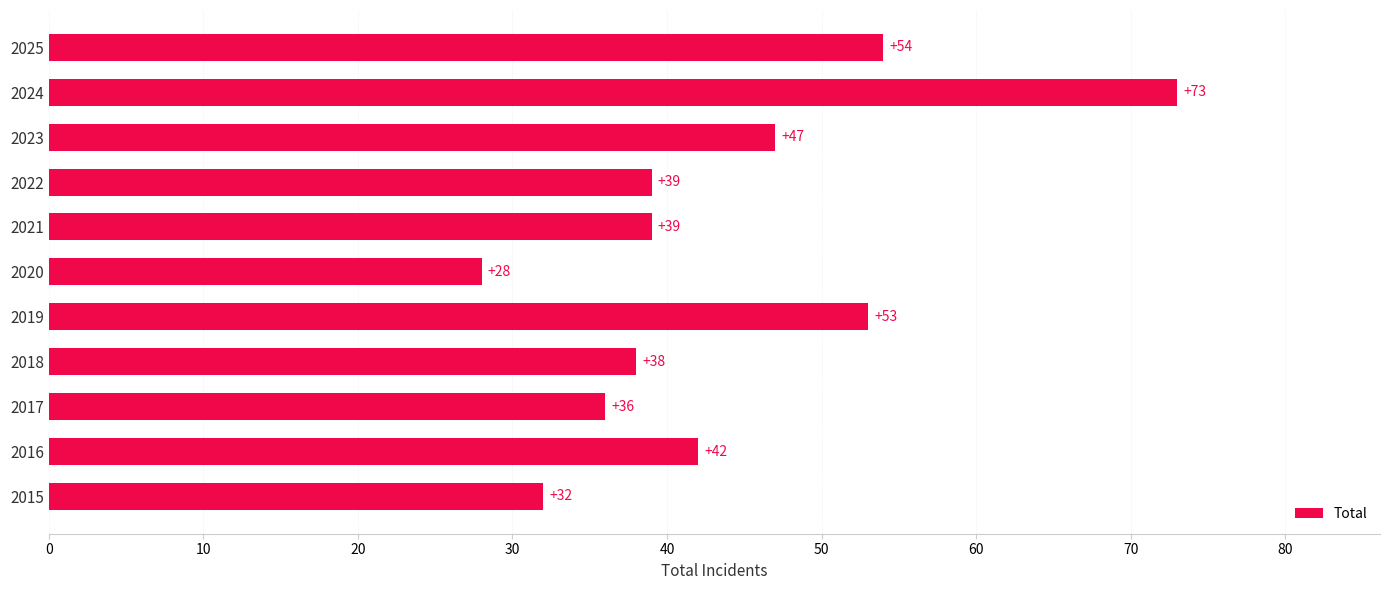

What value does the data have at 2017?

36